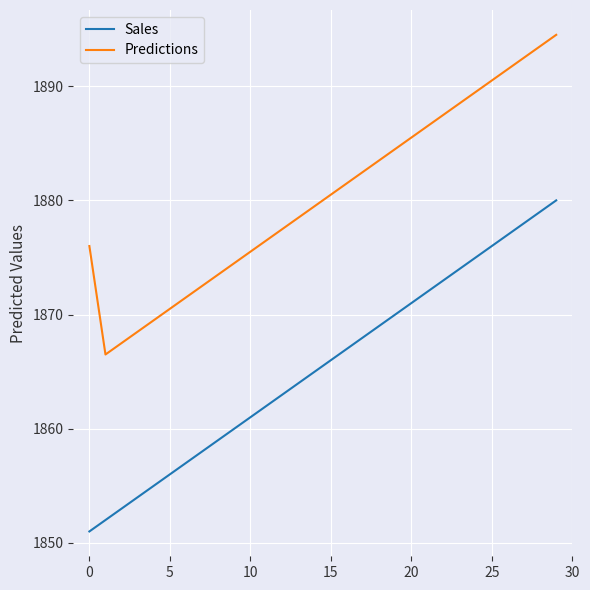

Which series has the largest total across all categories?

Predictions